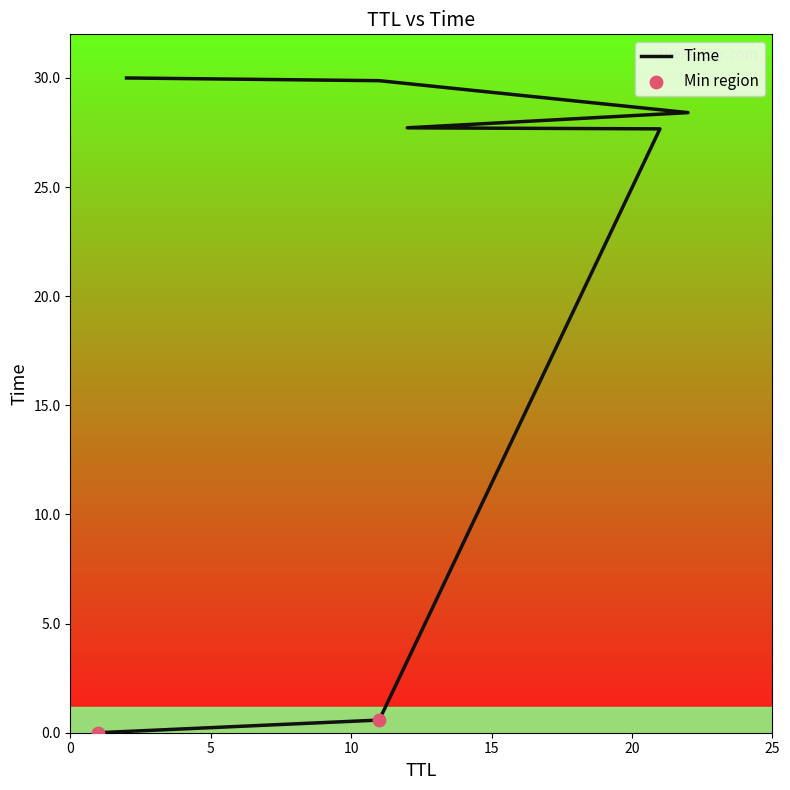

What is the change in value from 21 to 22?

+0.7